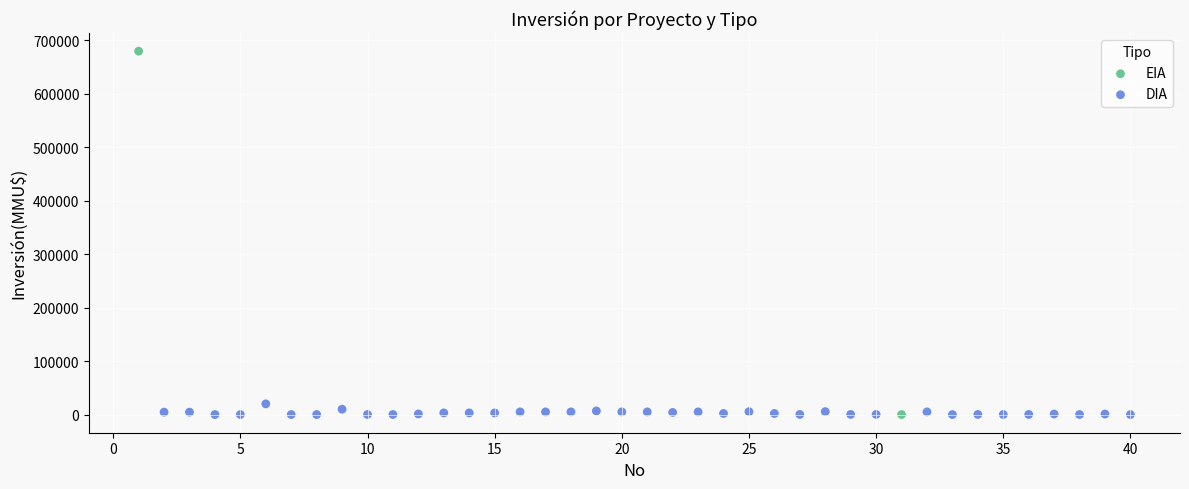

What are all the series names shown in the legend?

EIA, DIA